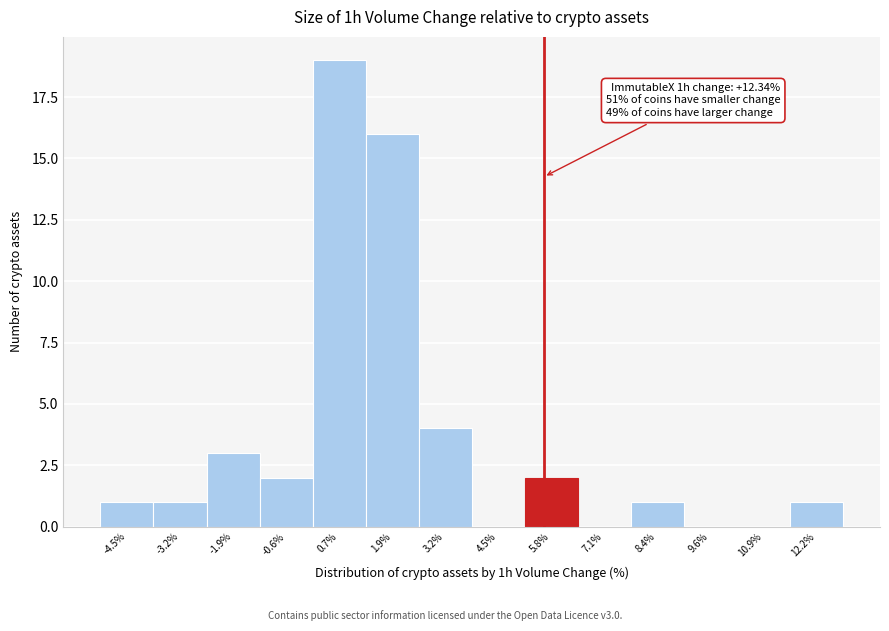

Over which range of the x-axis is the bar tallest?

0.0 to 1.4